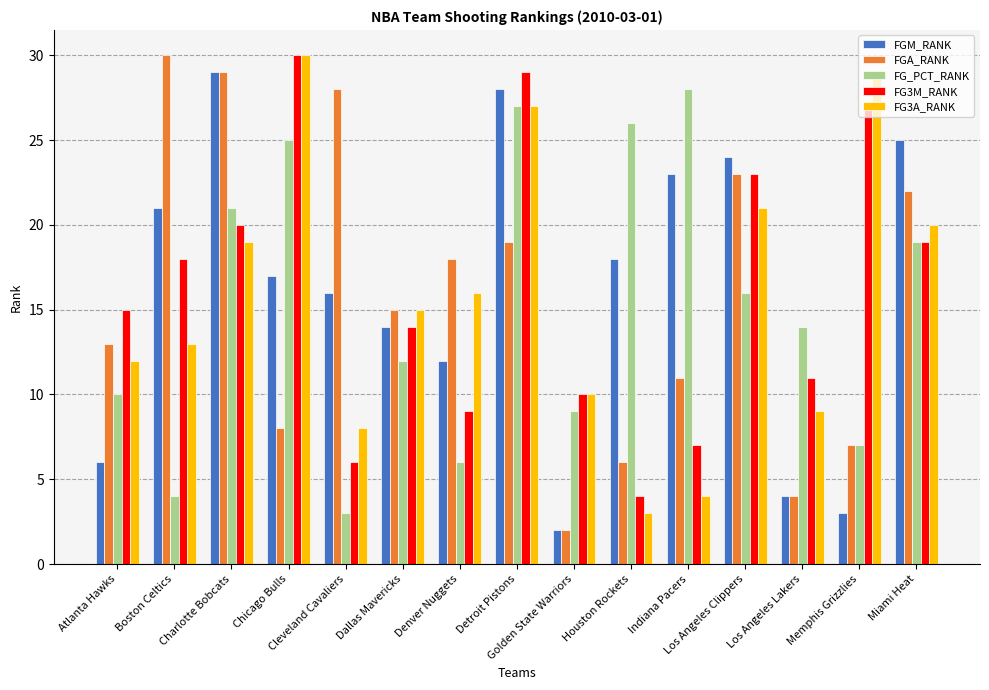

How many data points does each series have?

15